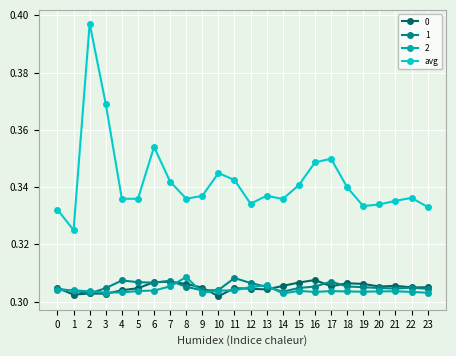

True or false: 2 and avg intersect in this chart.

False